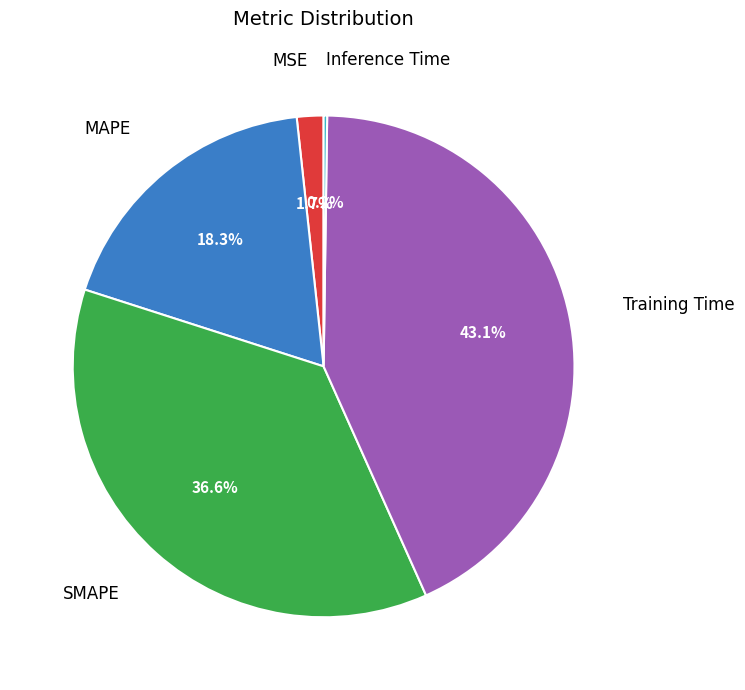

How many slices are in this pie chart?

5